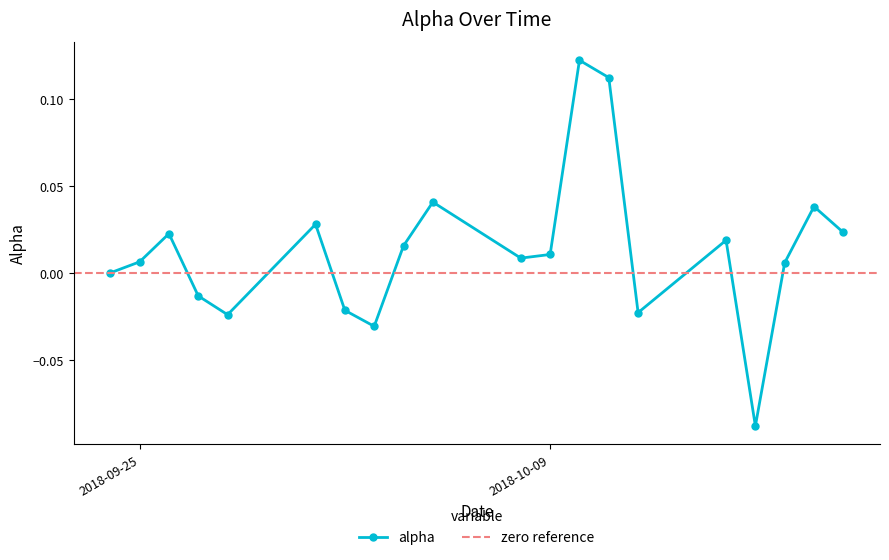

How many lines are shown in the chart?

1